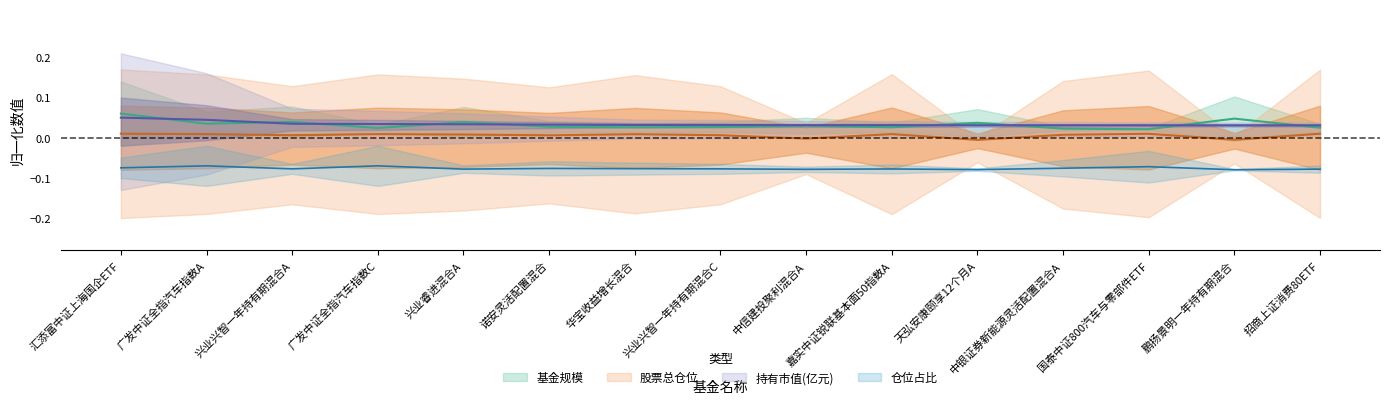

At which category does the chart reach its minimum across all series?

鹏扬景明一年持有期混合